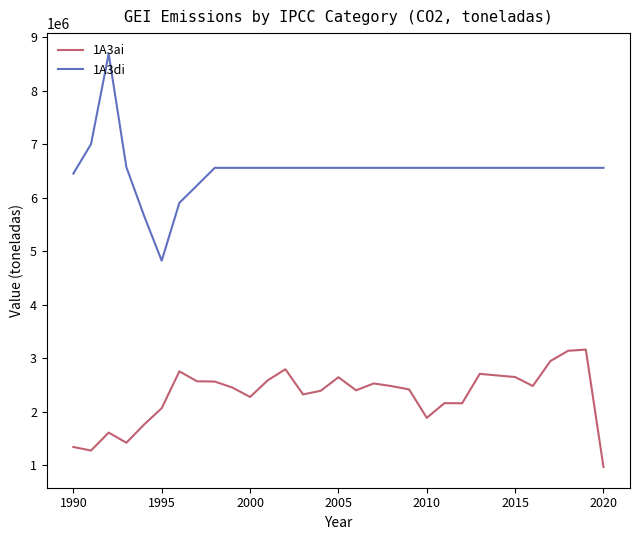

List the series in order of their overall mean, lowest first.

1A3ai, 1A3di